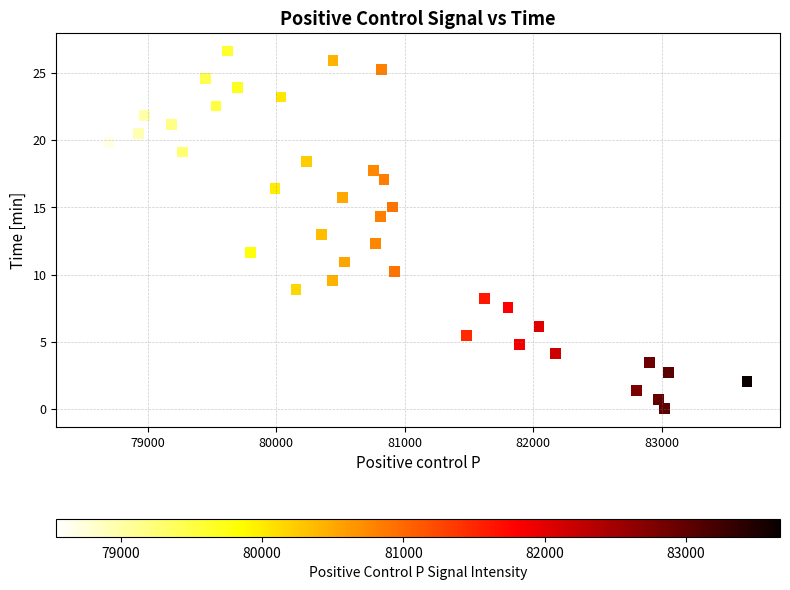

What is the range of X values (max minus min)?

5122.0